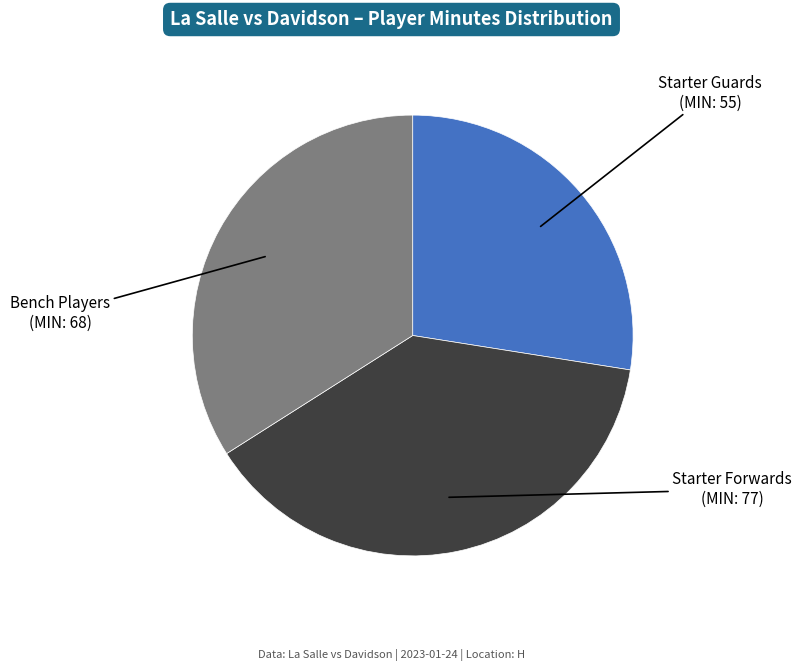

Which category has the biggest portion of the pie?

Starter Forwards